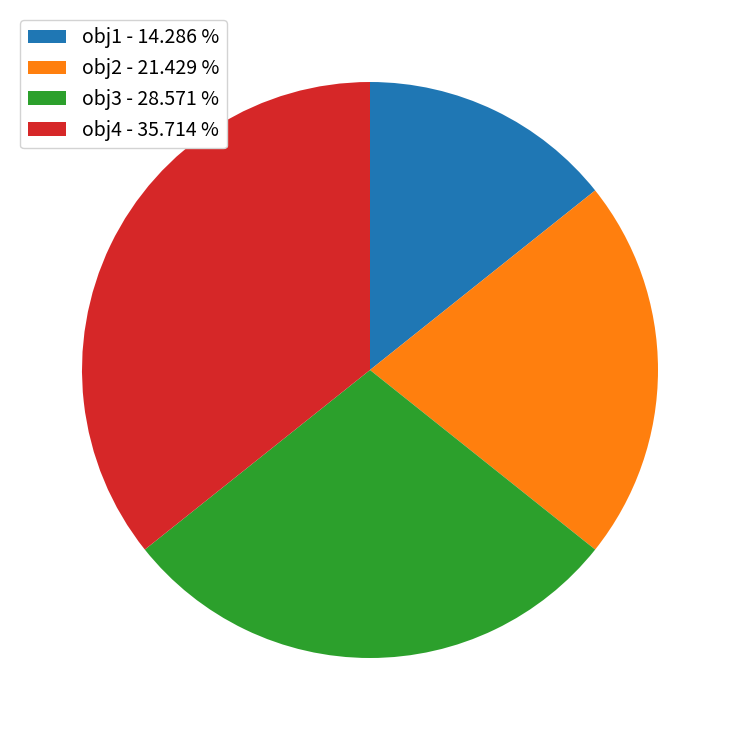

Is obj2 - 21.429 % the majority of the pie?

No